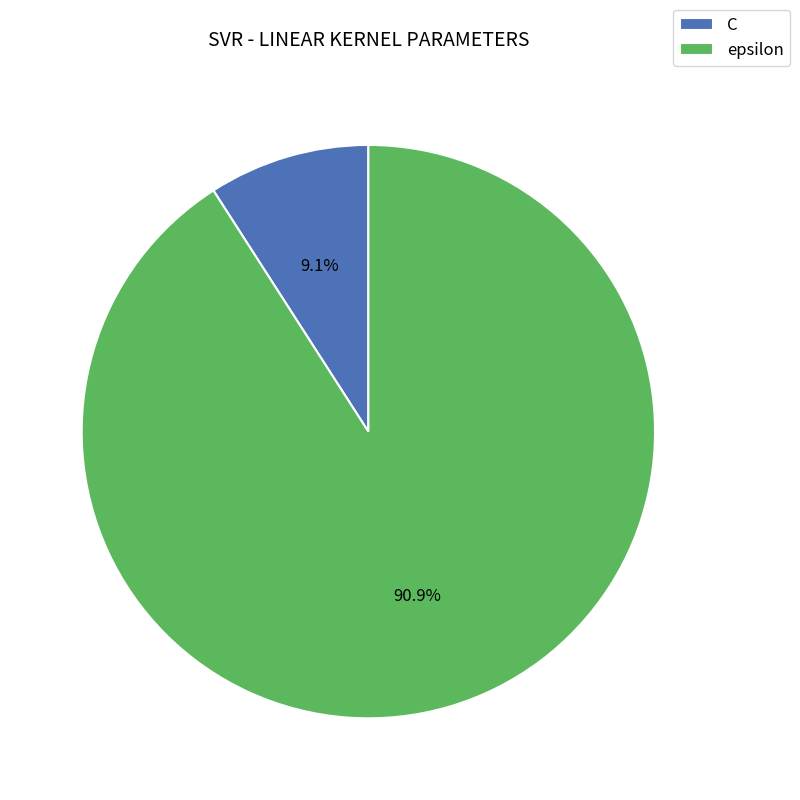

What percentage is the C slice, to the nearest percent?

9%